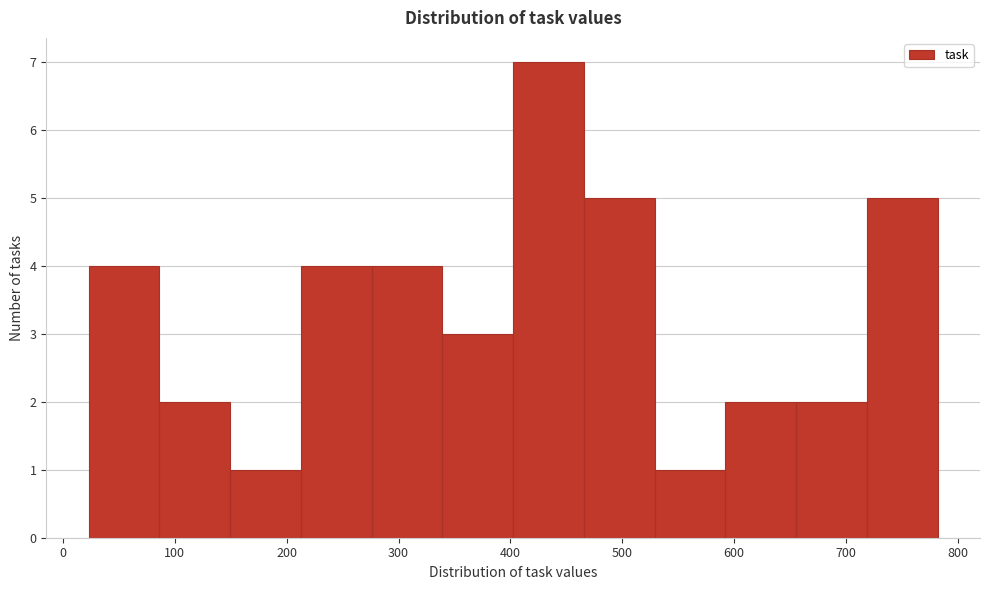

Over which range of the x-axis is the bar tallest?

400 to 470